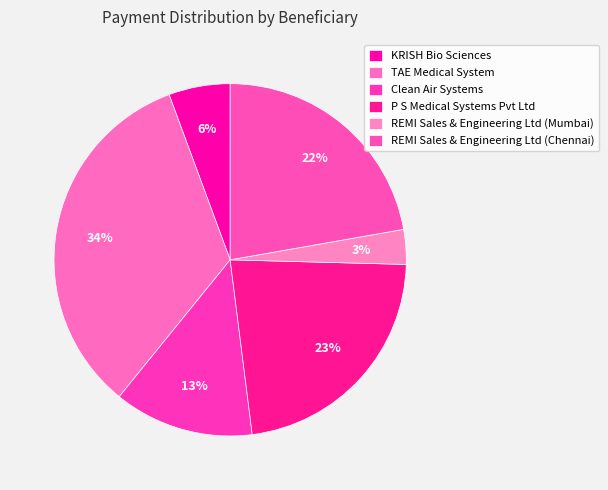

How many segments does this pie chart have?

6